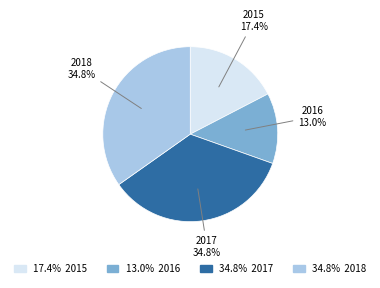

To the nearest percent, what is the difference between the 2018 and 2015 slice percentages?

17%